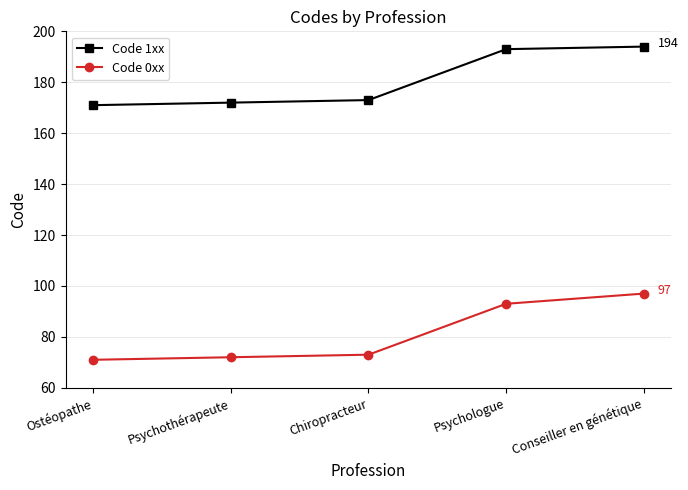

Rank the series by their maximum value, from highest to lowest.

Code 1xx, Code 0xx